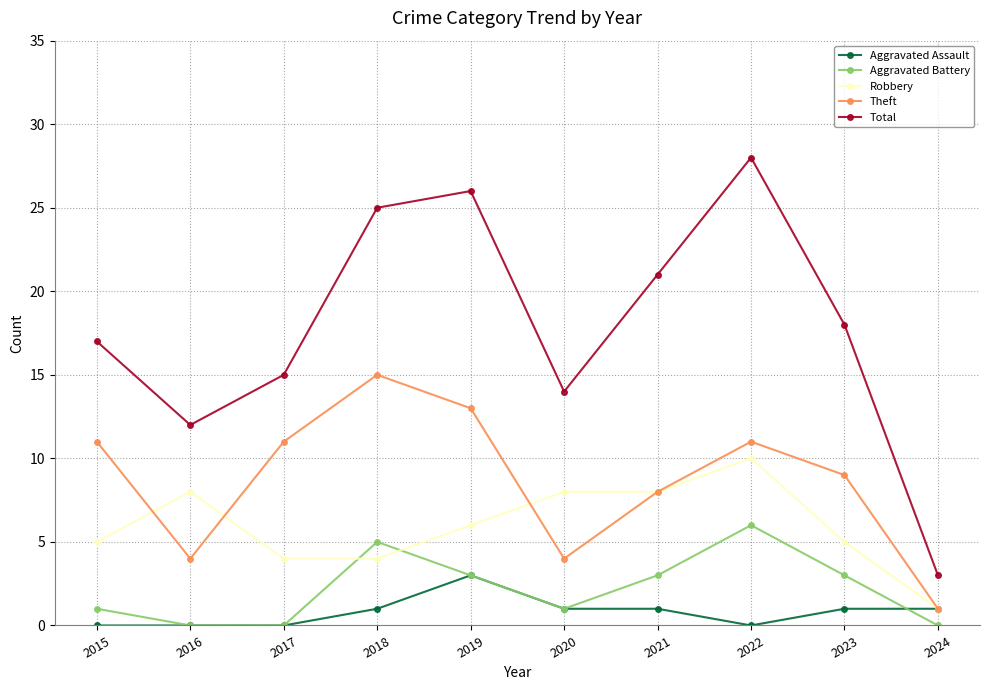

What are all the series names shown in the legend?

Aggravated Assault, Aggravated Battery, Robbery, Theft, Total